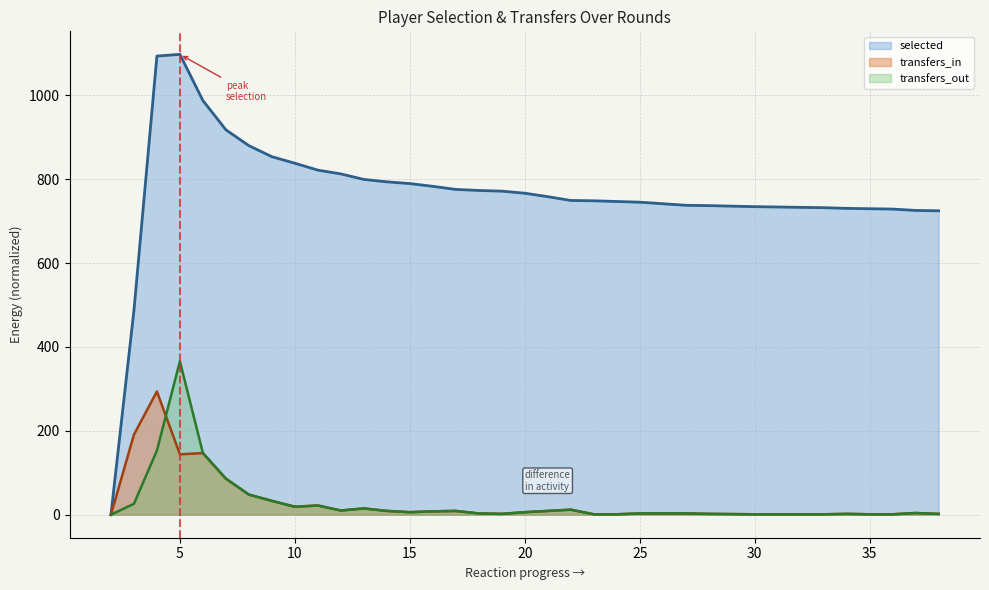

At which label does transfers_out reach its minimum?

2